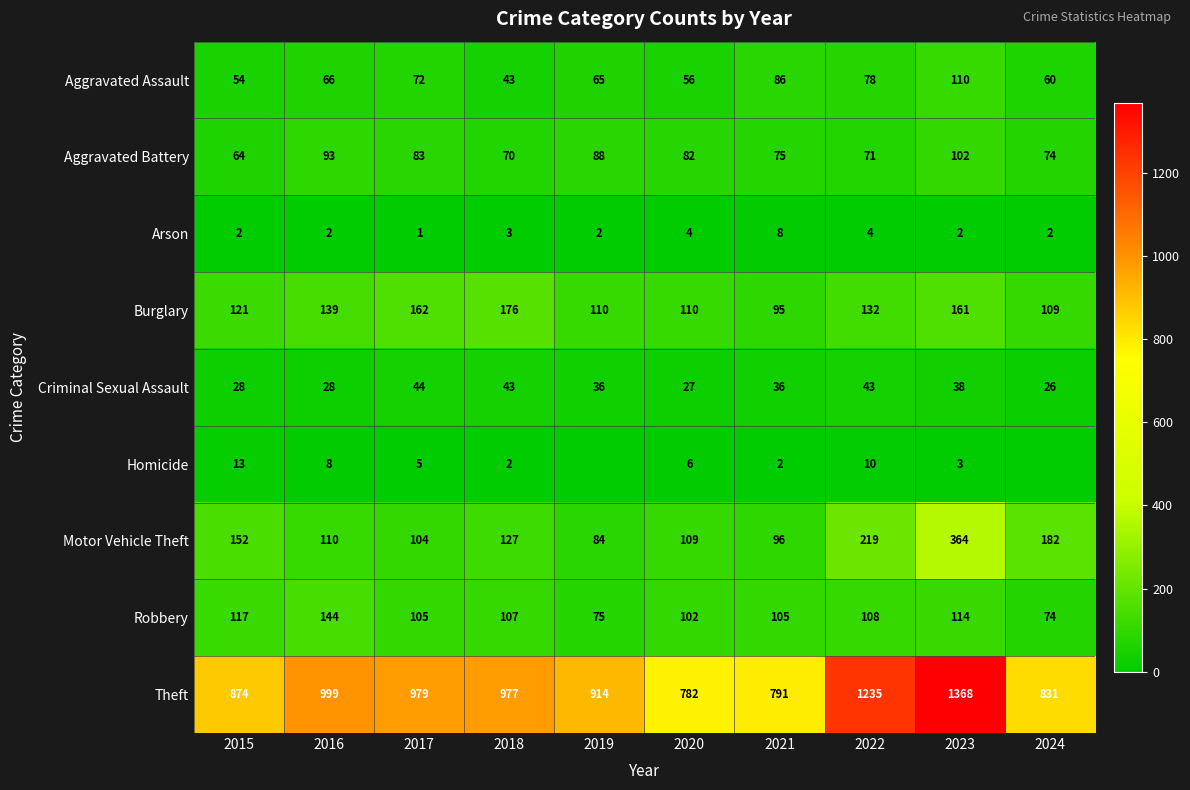

What is the difference between the maximum and minimum values in the Theft series?

586